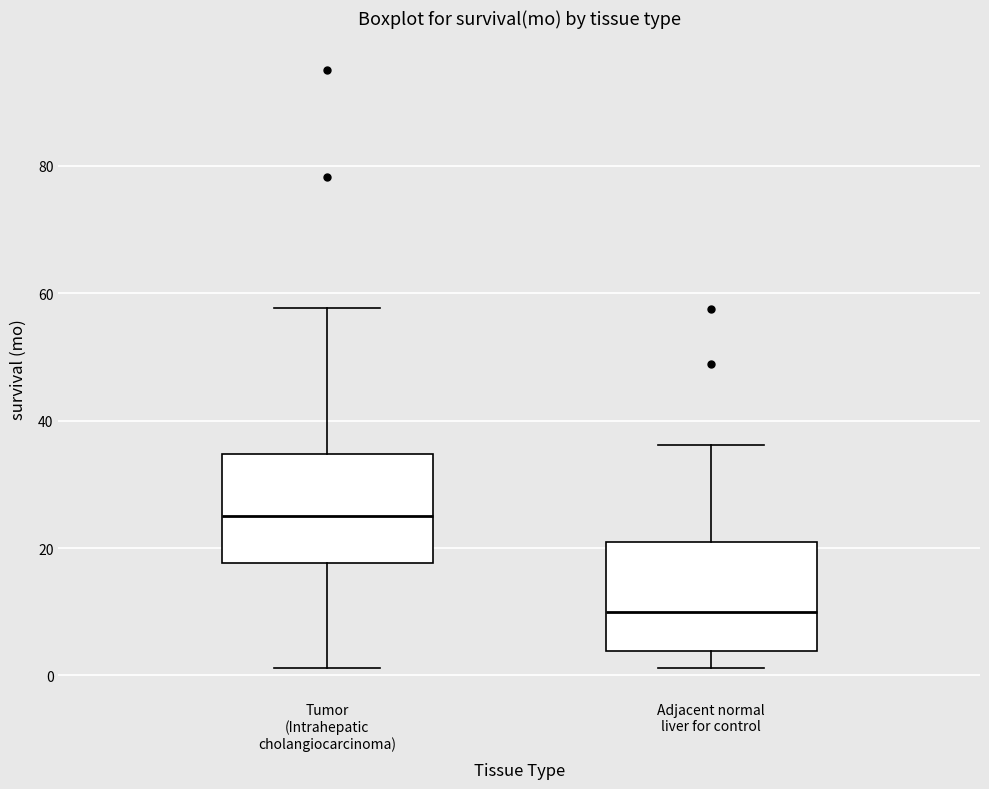

Reading left to right, transcribe this box plot: for each box, give where its median line is, the range the box spans, and where its two whiskers end, as read against the y-axis. The values are not printed on the chart, so give them approximately, as read against the axis.

Tumor (Intrahepatic cholangiocarcinoma): median 26, box 18 to 34, whiskers 2 to 58
Adjacent normal liver for control: median 10, box 4 to 20, whiskers 2 to 36